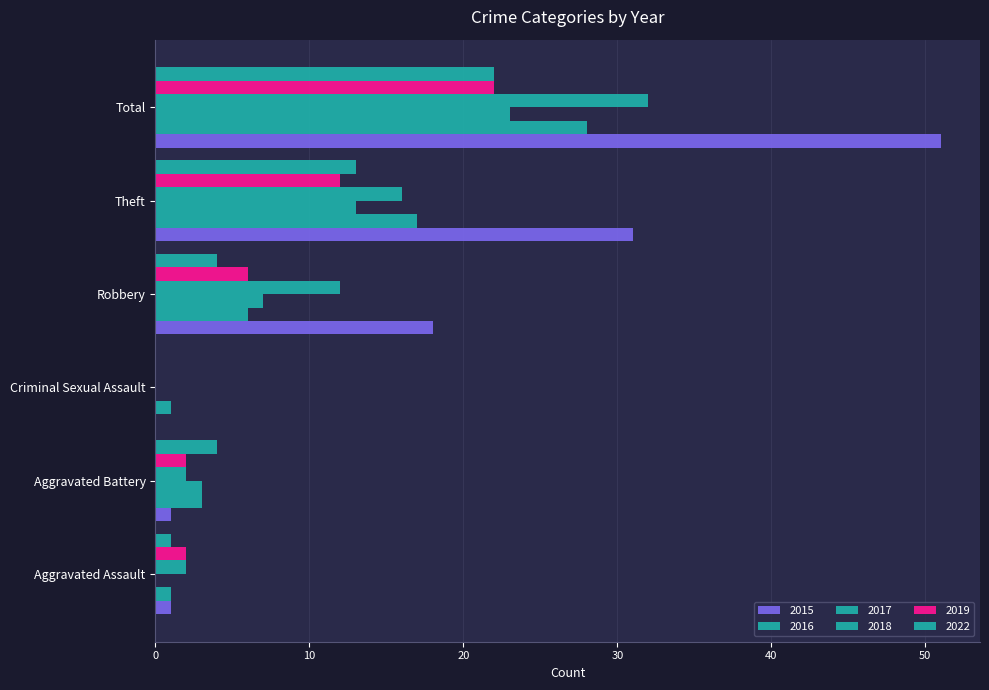

Count the number of categories in the chart.

6